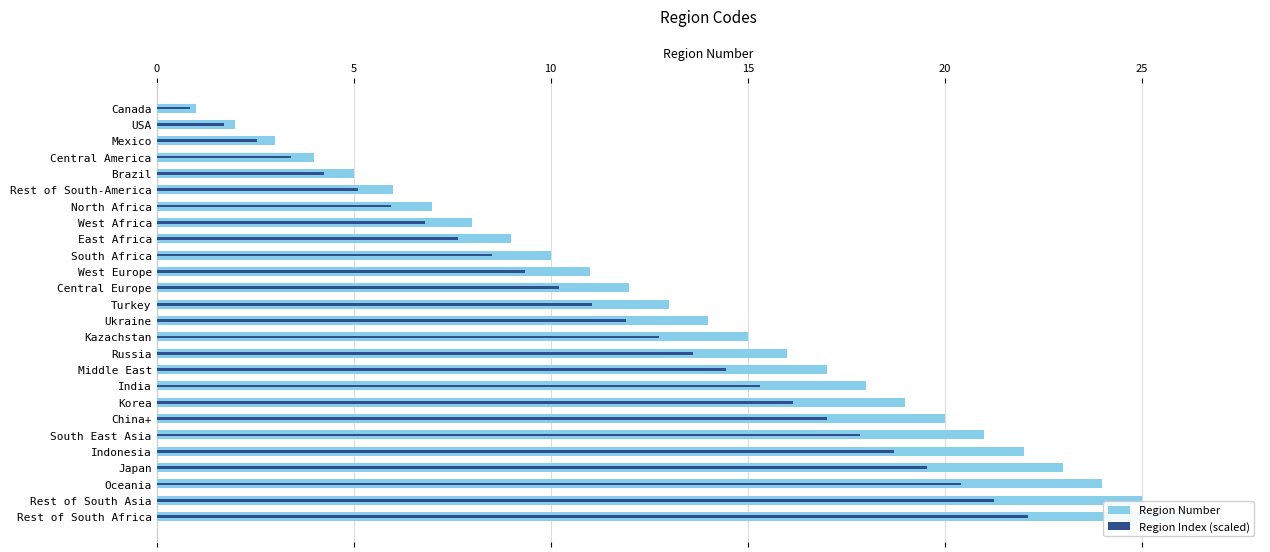

What is the minimum value for Region Number?

1.0